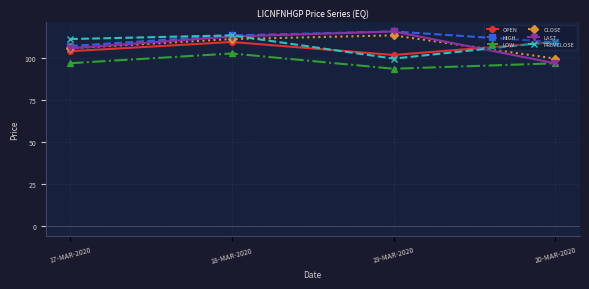

Does the chart display data point markers on the line(s)?

Yes